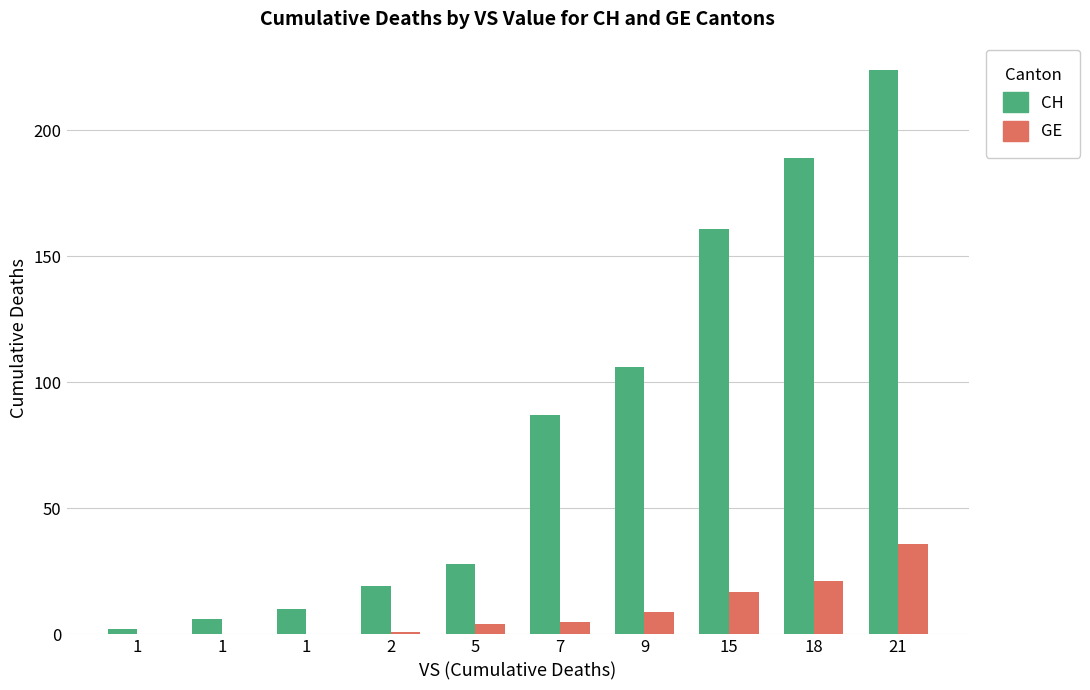

What is the sum of all GE values?

93